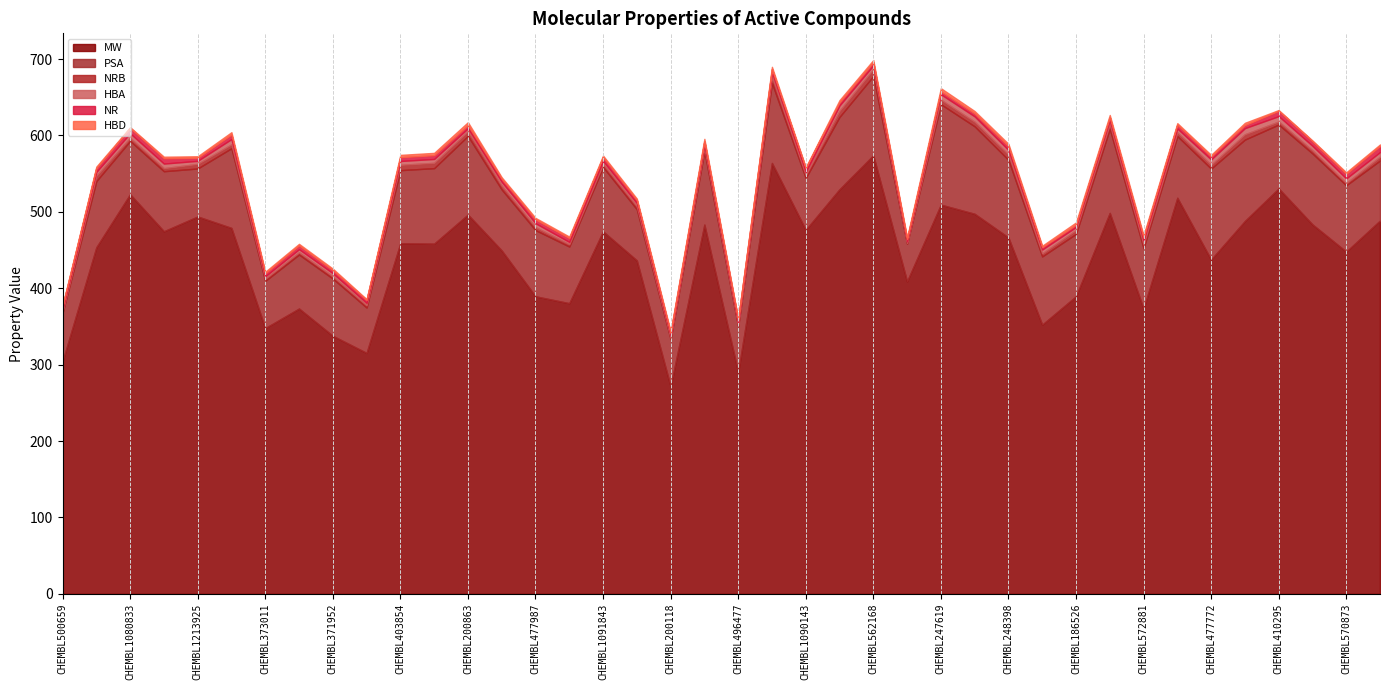

The HBD series shows 2.6 at CHEMBL200863. True or false?

False